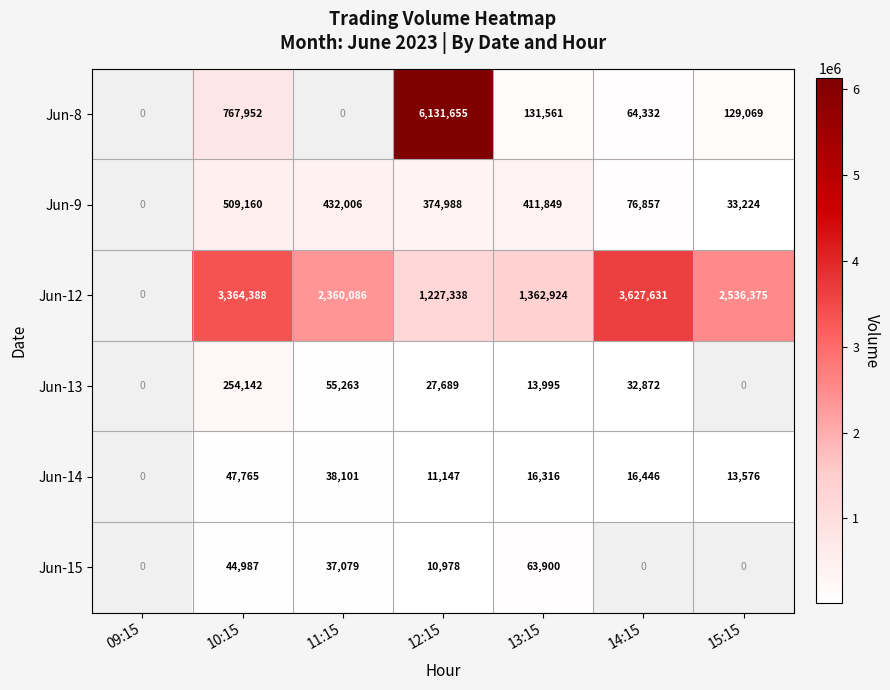

What is the difference between the Jun-15 values at 12:15 and 10:15?

34009